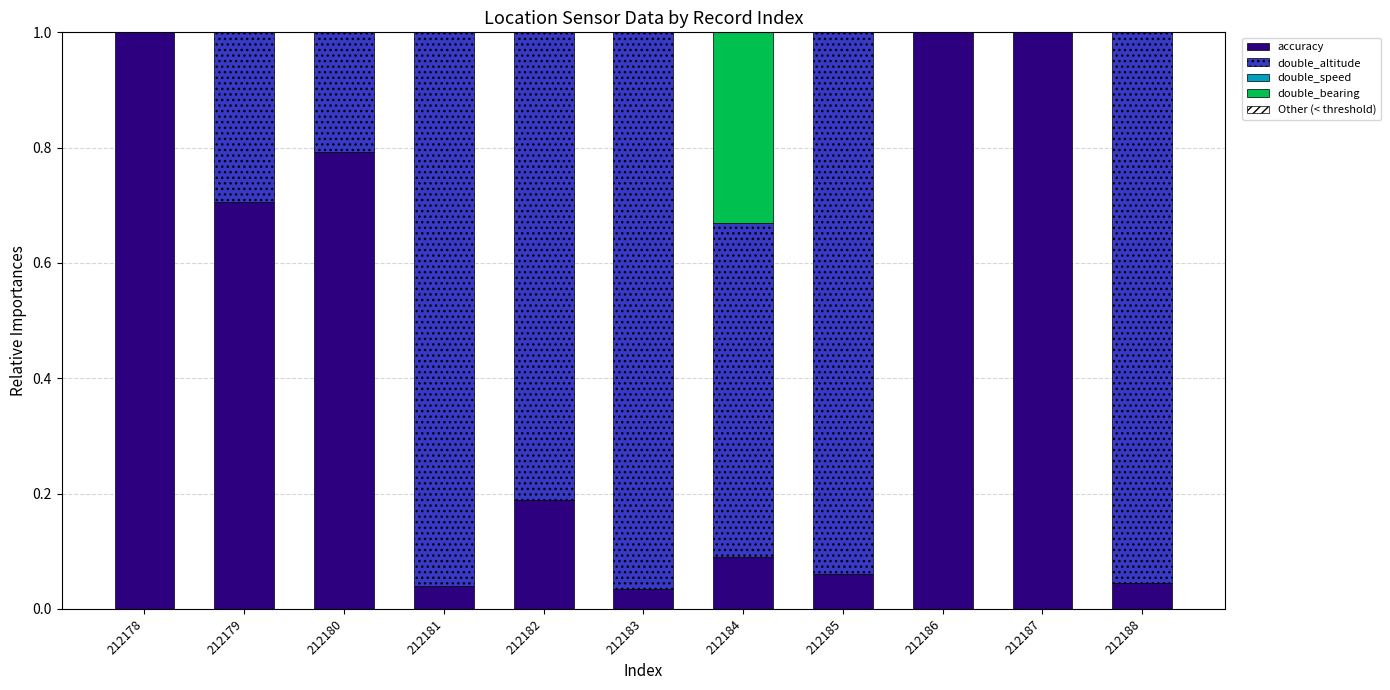

How many data points does each series have?

11